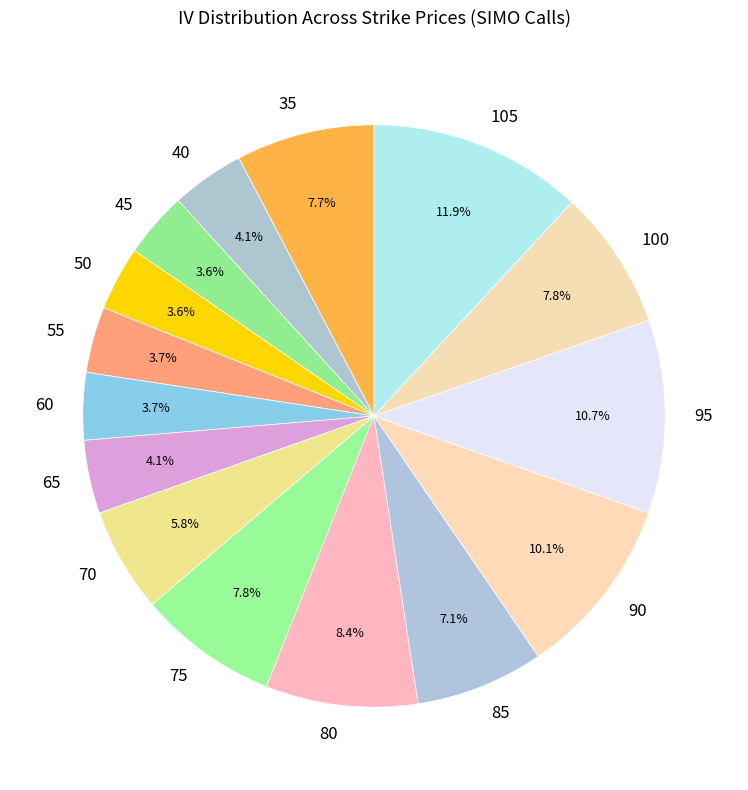

Does any single category account for the majority?

No